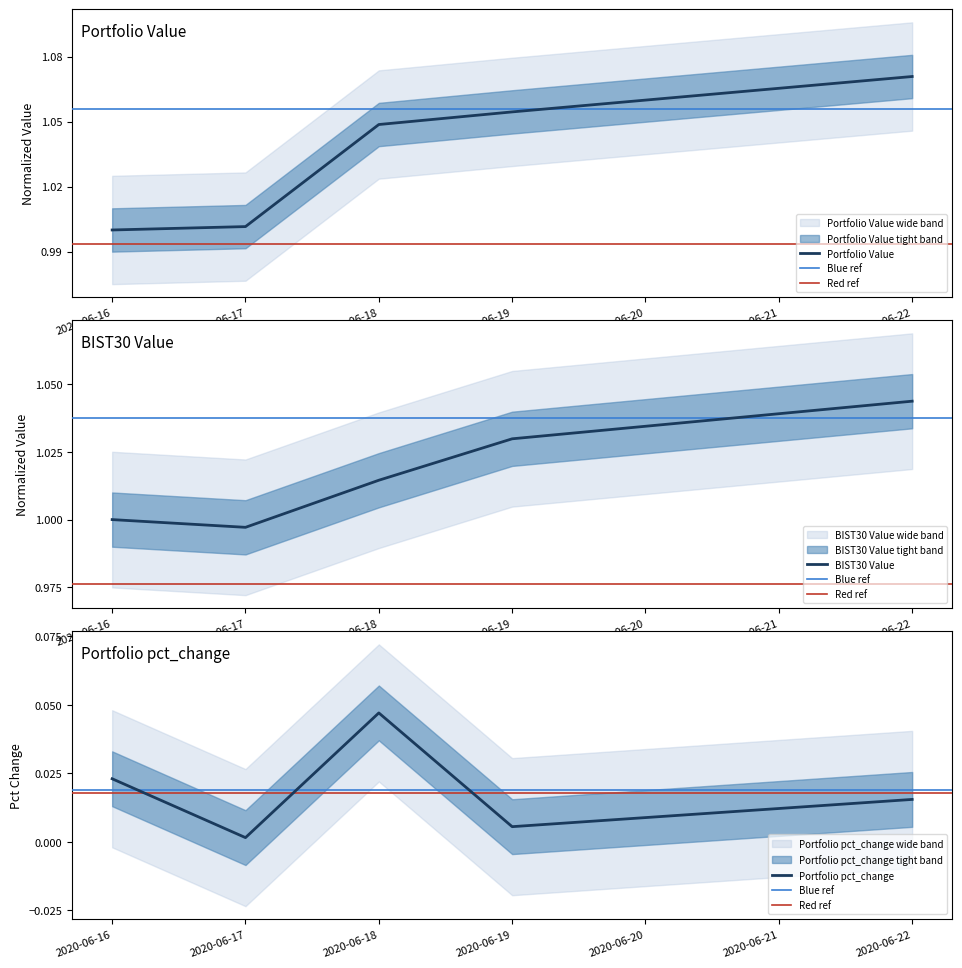

At how many categories does at least one series exceed 0?

5